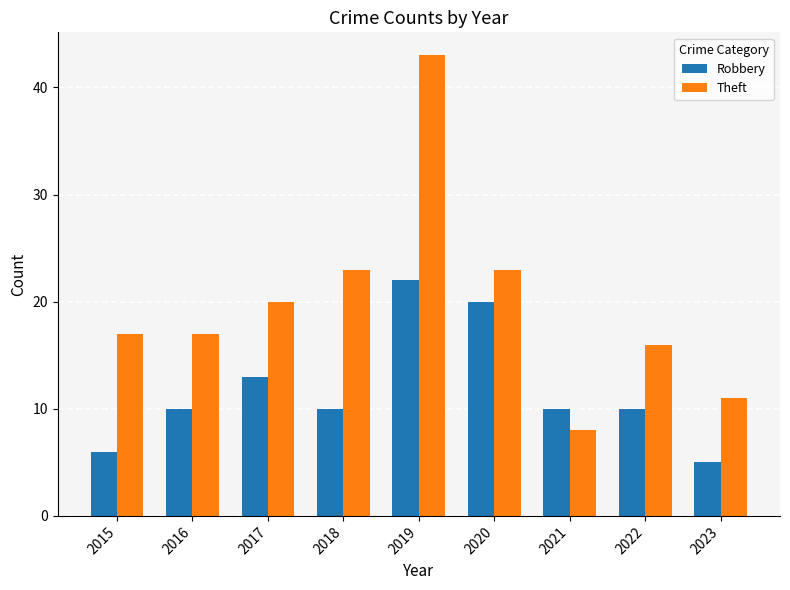

At which category is the sum across all series the highest?

2019